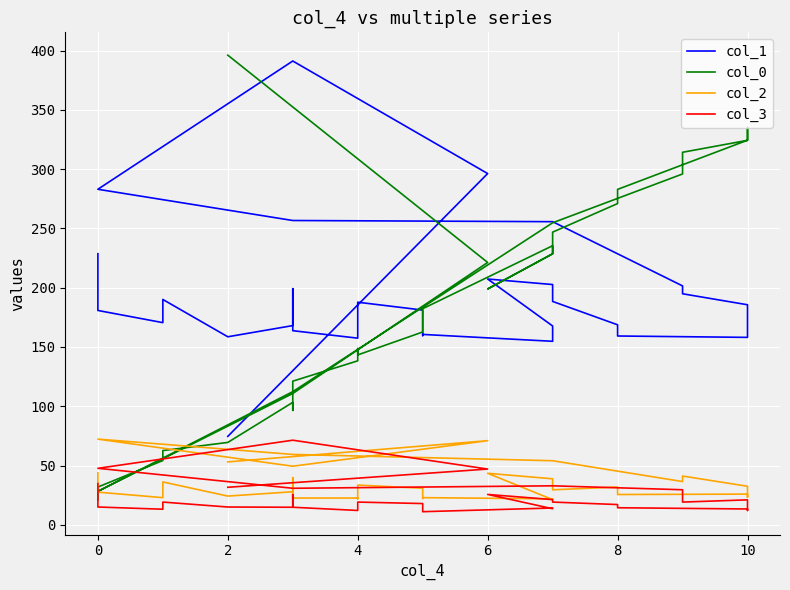

At how many categories does at least one series exceed 193?

22